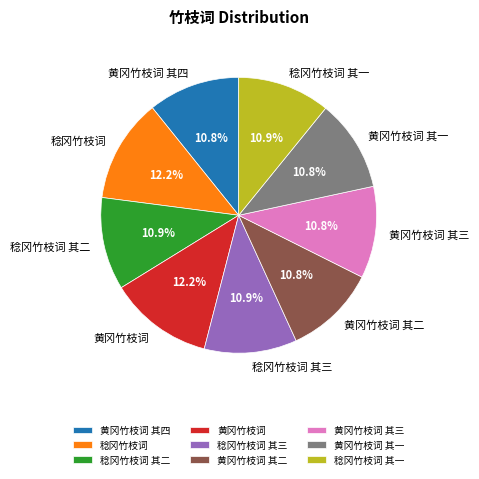

Which has a higher value, 稔冈竹枝词 其一 or 稔冈竹枝词?

稔冈竹枝词